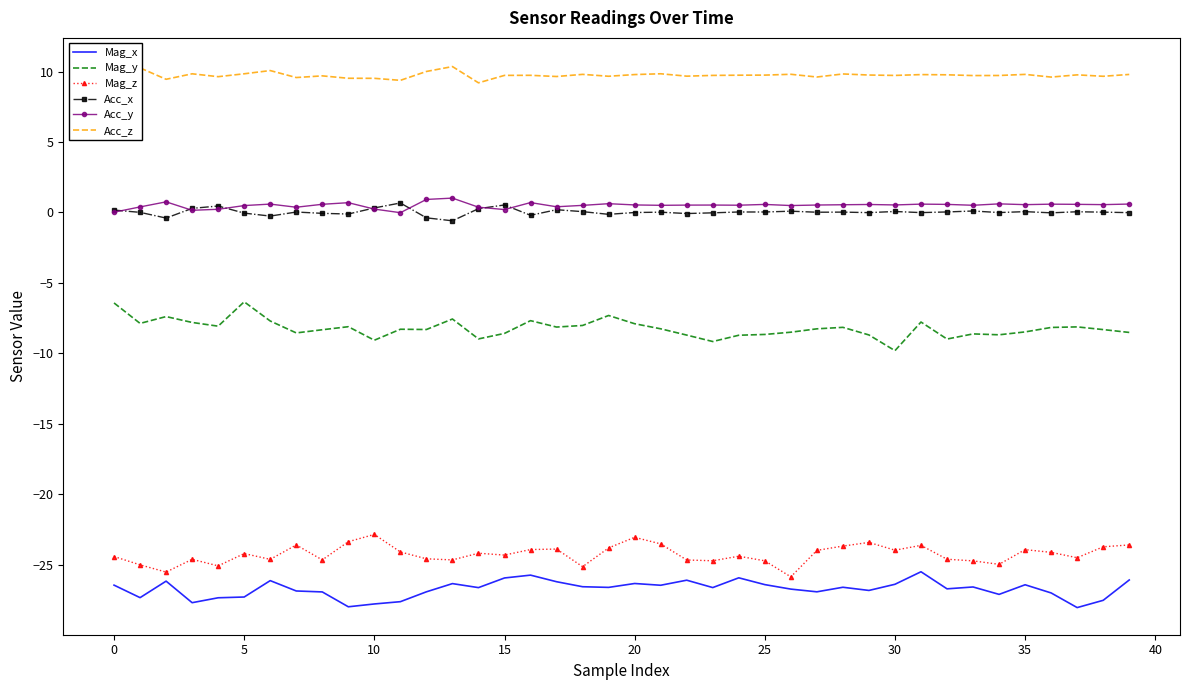

How many data points in Mag_x are less than -26?

36